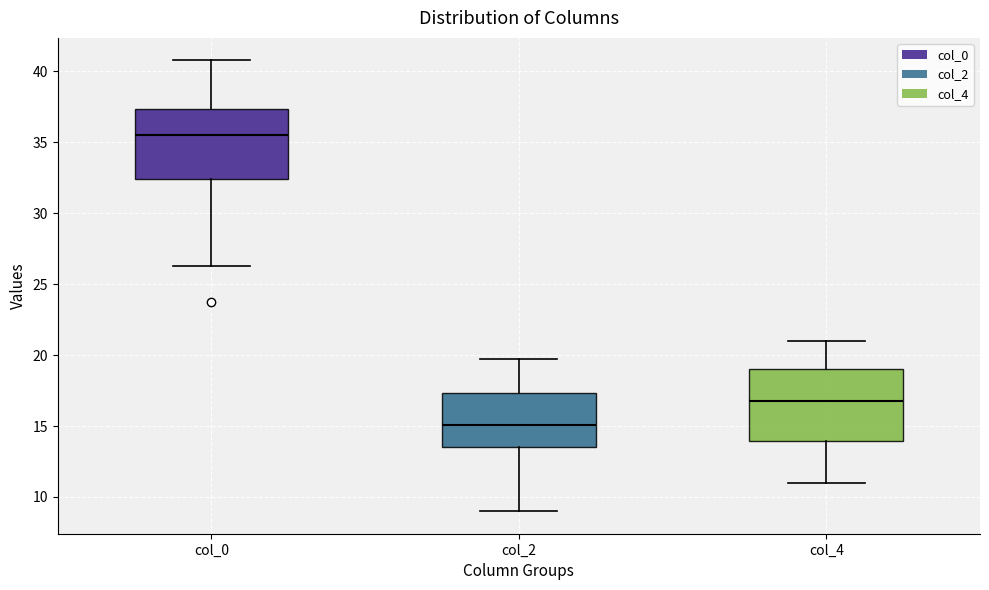

Reading left to right, read every box against the y-axis: the position of its median line, the range the box covers, and the ends of its whiskers. The values are not printed on the chart, so give them approximately, as read against the axis.

col_0: median 35.5, box 32.5 to 37.5, whiskers 26.5 to 41.0
col_2: median 15.0, box 13.5 to 17.5, whiskers 9.0 to 20.0
col_4: median 17.0, box 14.0 to 19.0, whiskers 11.0 to 21.0